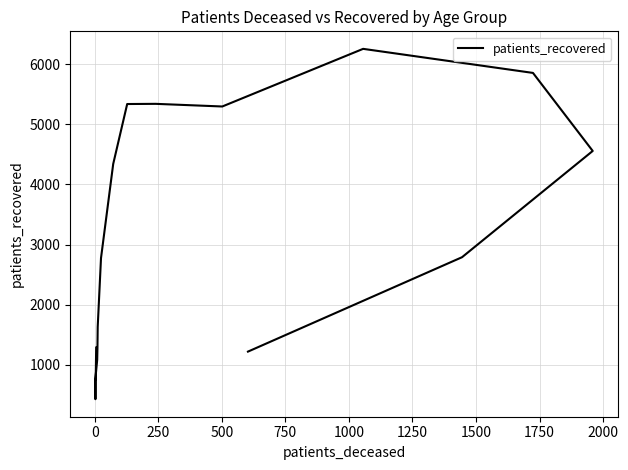

True or false: the data shows 822 at −250.

False